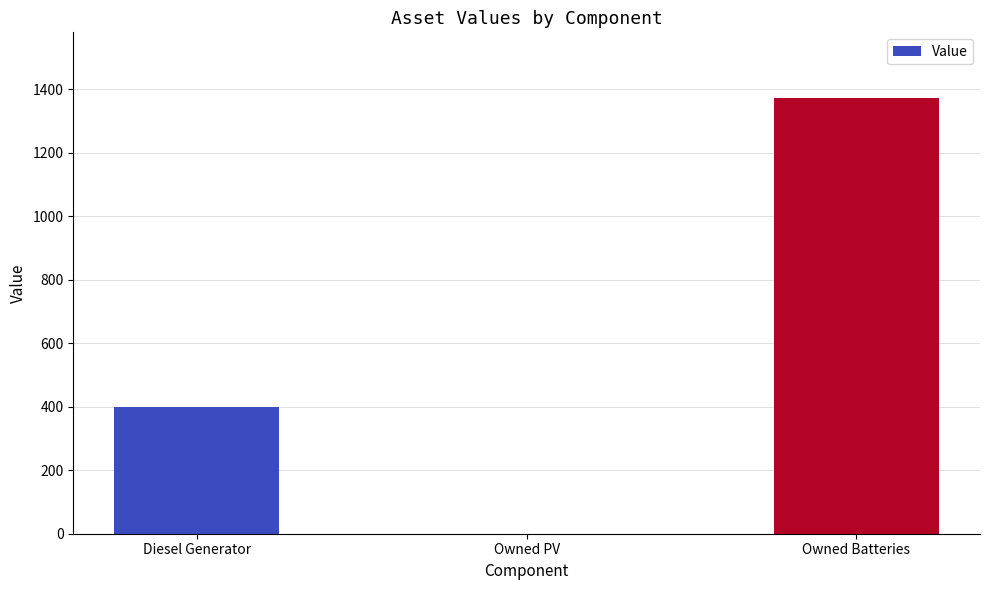

Are the bars grouped side by side (vs. stacked)?

No